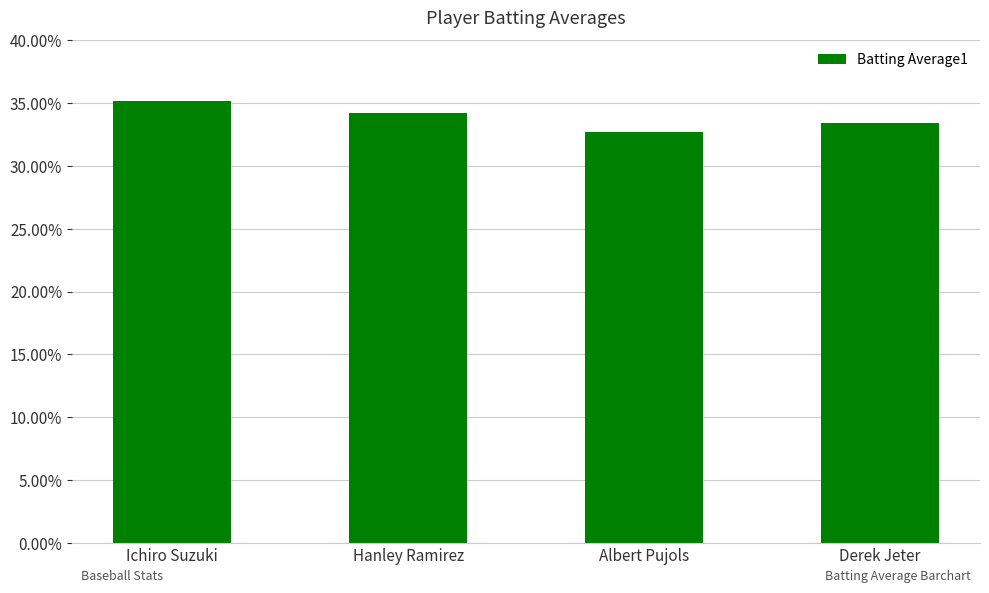

How many values are between 0 and 1?

4